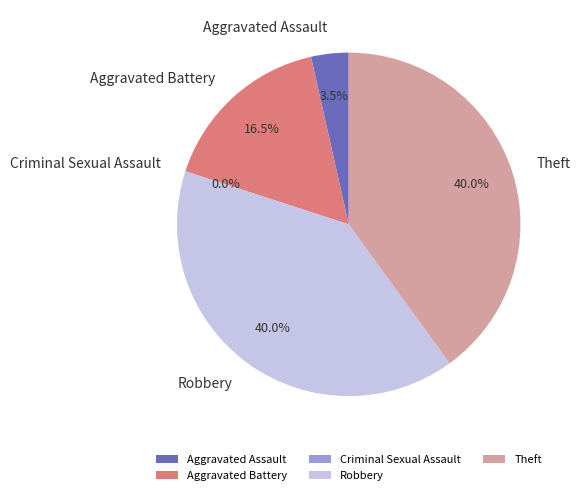

Combined, what portion of the pie is Aggravated Assault and Theft?

43.5%